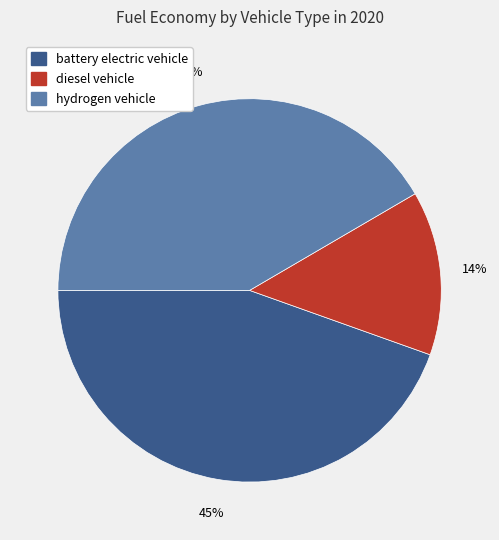

To the nearest percent, what is the difference between the hydrogen vehicle and battery electric vehicle slice percentages?

3%